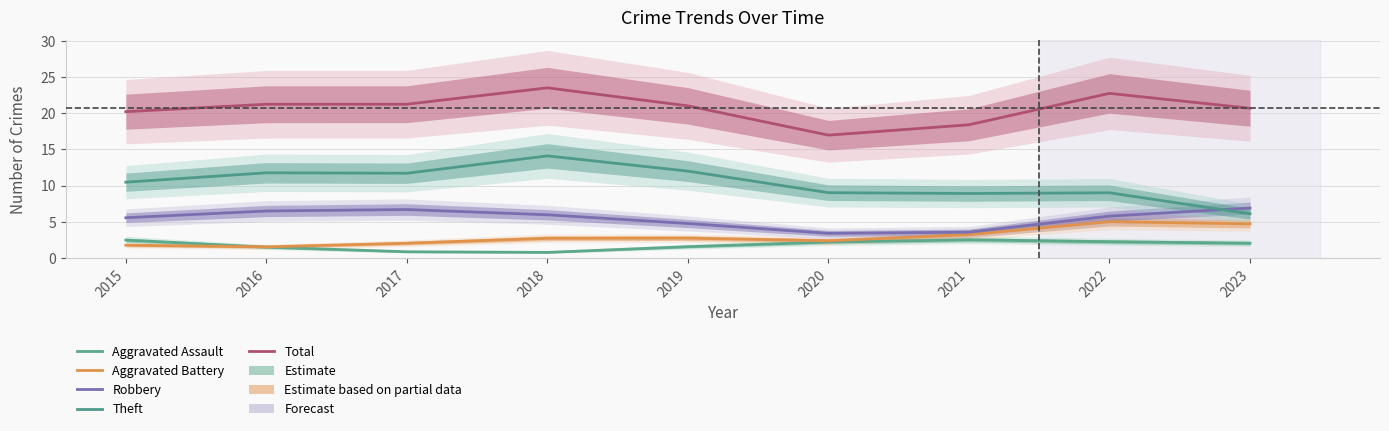

What is the difference between the second highest and minimum values in the Total series?

5.8